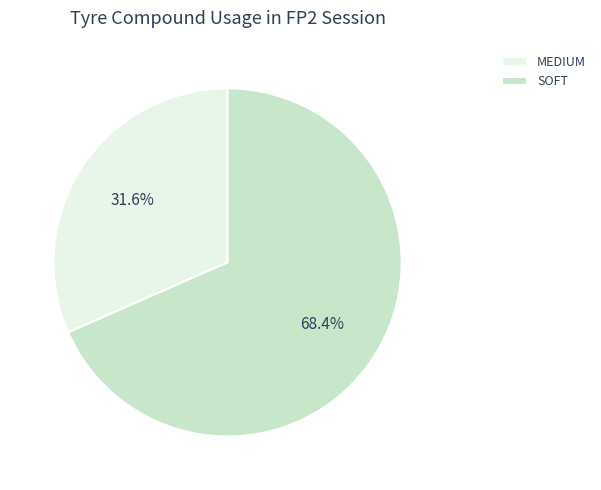

Between MEDIUM and SOFT, which is larger?

SOFT